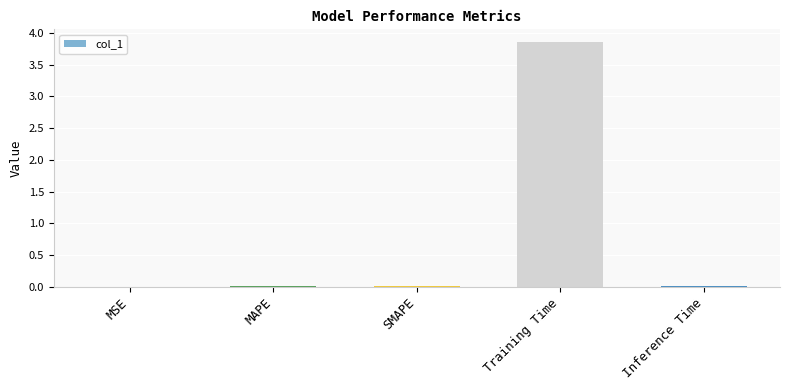

Which has a higher value, Training Time or SMAPE?

Training Time